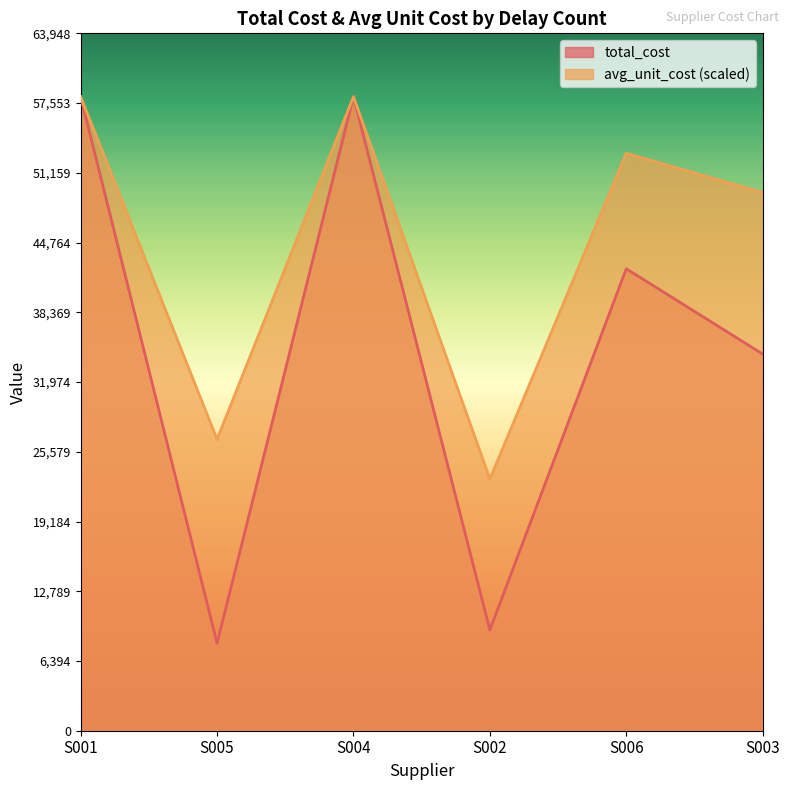

How many lines are shown in the chart?

2